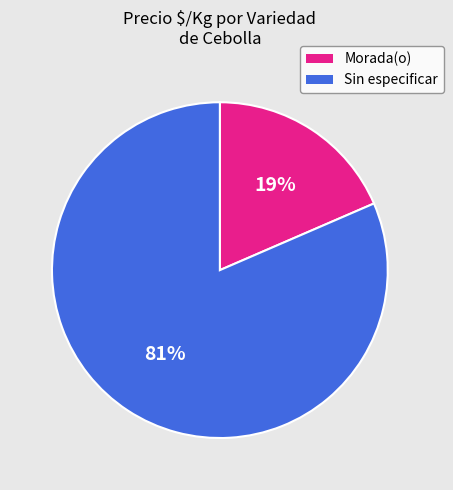

Between Morada(o) and Sin especificar, which is larger?

Sin especificar